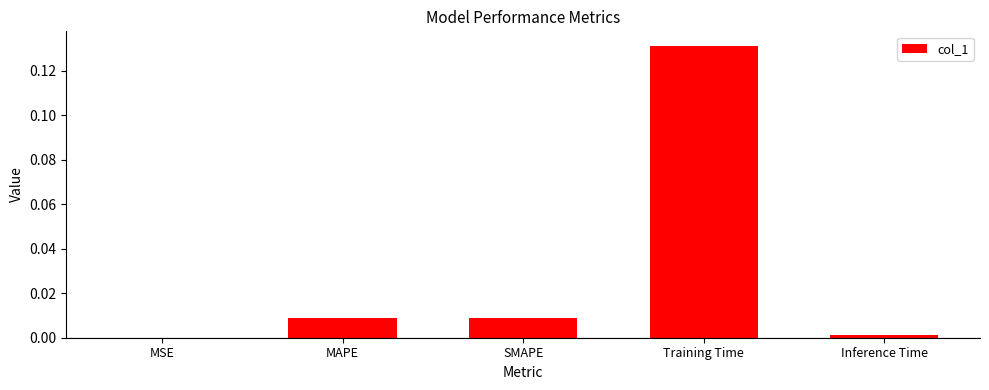

At which label is the value closest to 0?

MSE